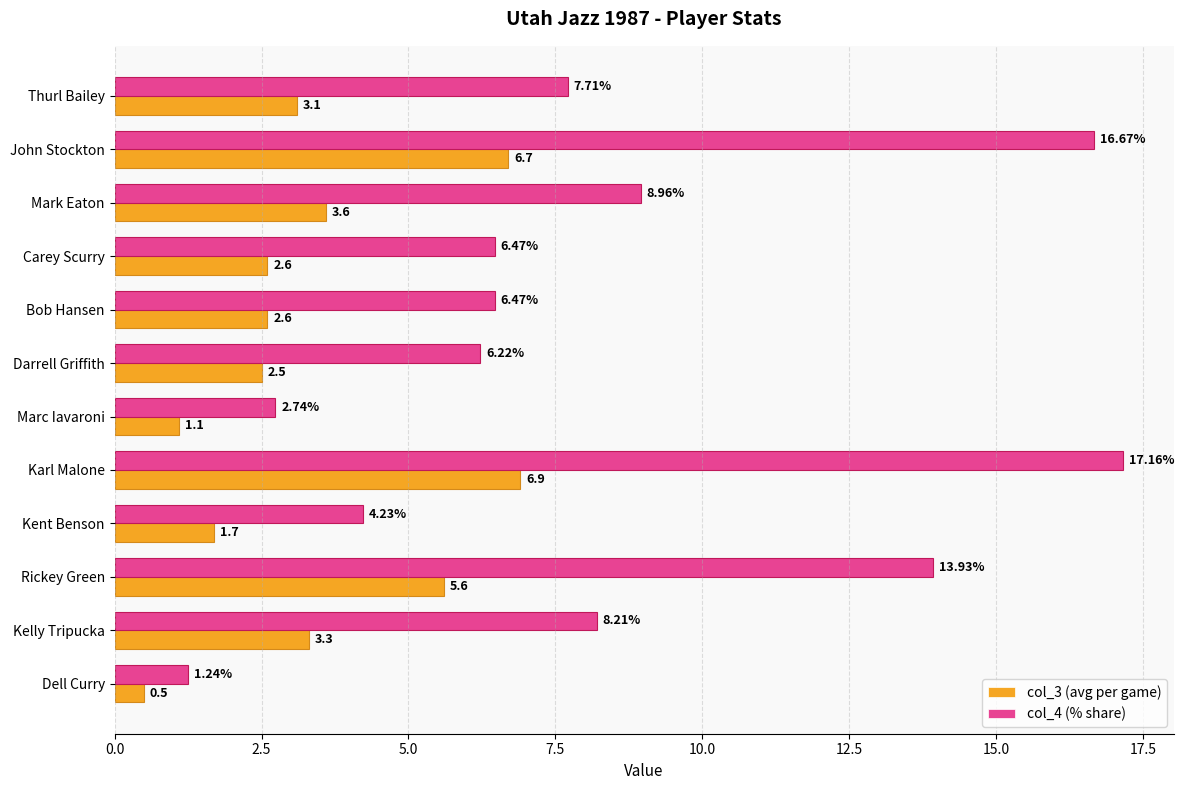

Where is col_4 (% share) nearest to the value 9?

Mark Eaton